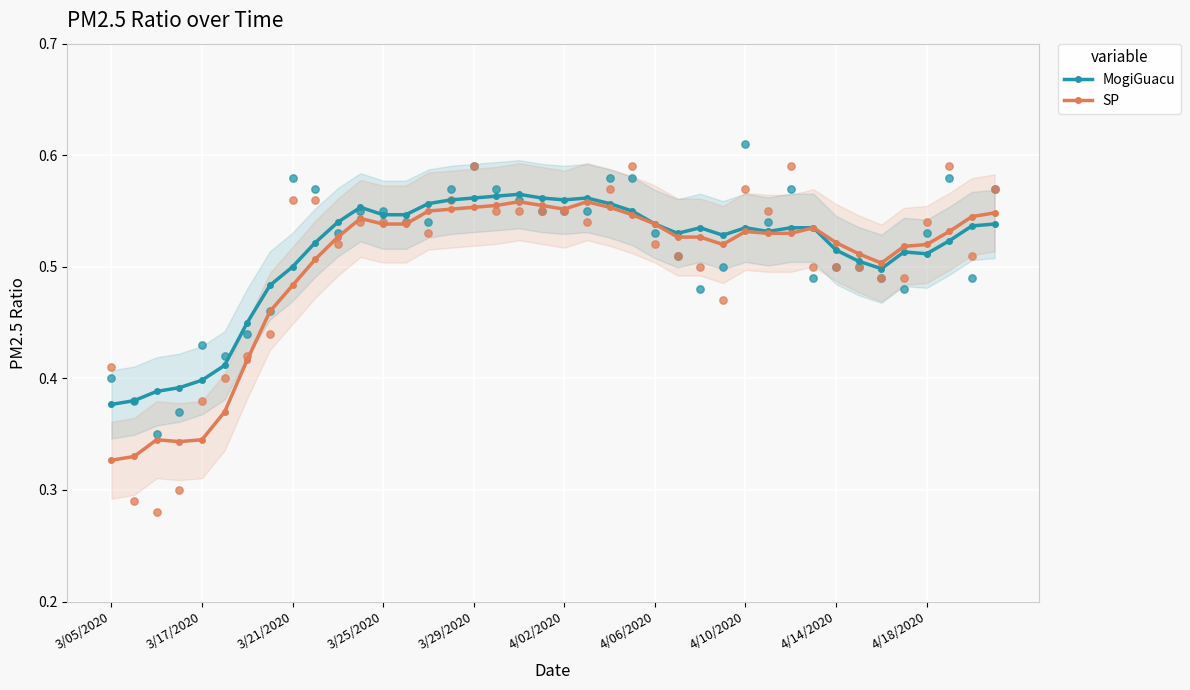

How many SP values are between 0 and 1?

40